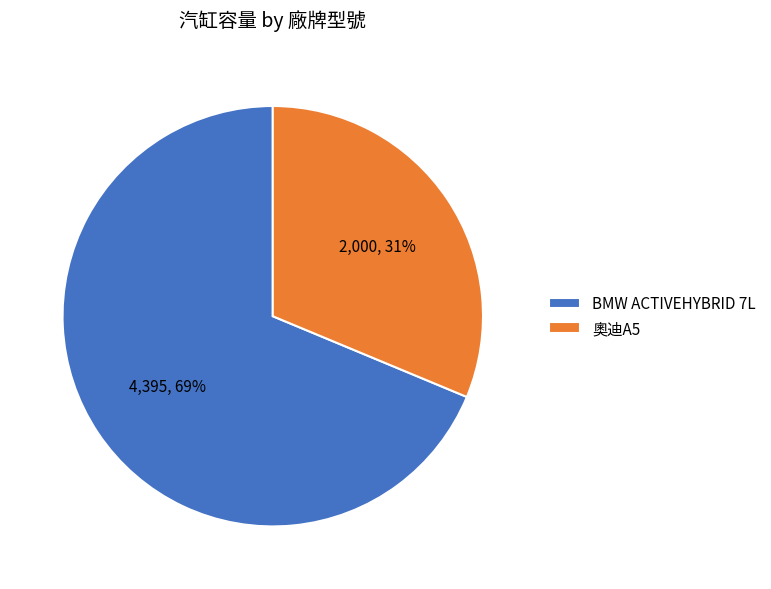

The BMW ACTIVEHYBRID 7L slice represents 69% of the pie. True or false?

True